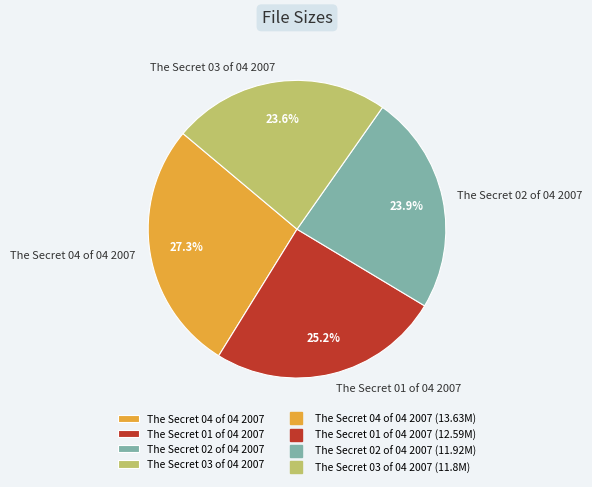

Is The Secret 01 of 04 2007 the majority of the pie?

No